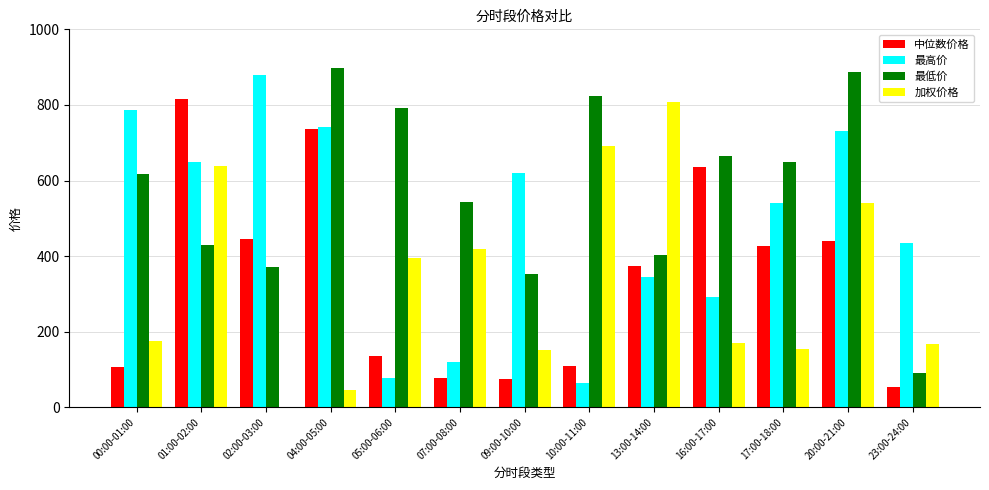

Is it true that 中位数价格 equals 95.7 at 23:00-24:00?

False